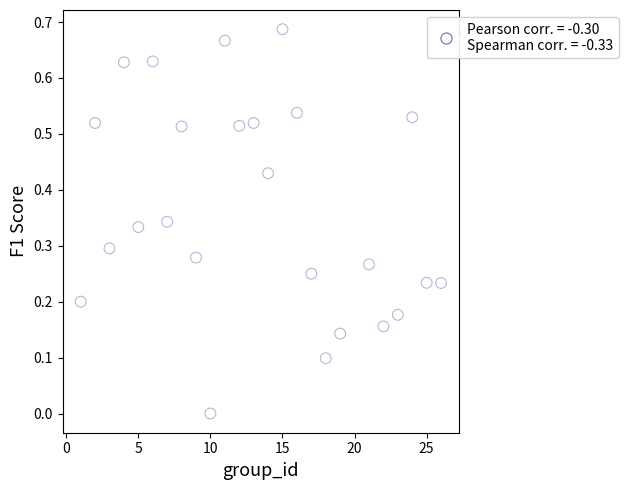

What is the range of X values (max minus min)?

25.0